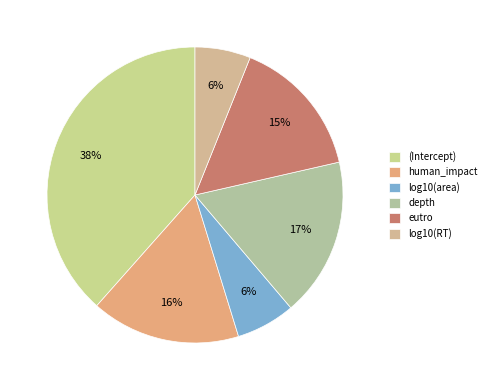

To the nearest percent, what is the average slice percentage?

17%